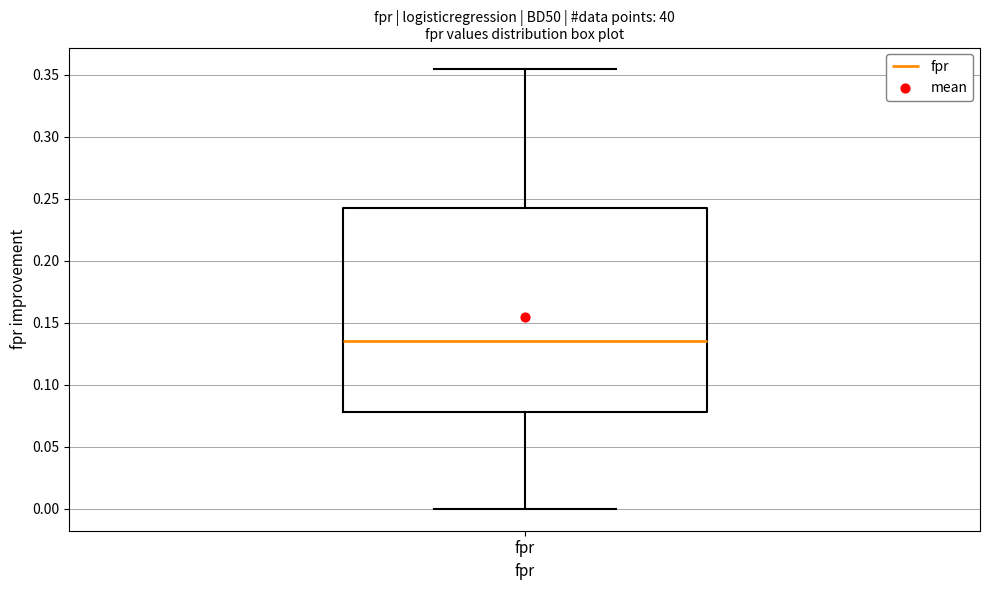

Read this box plot against the y-axis: the position of the median line, the range covered by the box, and the ends of both whiskers. The values are not printed on the chart, so give them approximately, as read against the axis.

median 0.135, box 0.080 to 0.240, whiskers 0.000 to 0.355